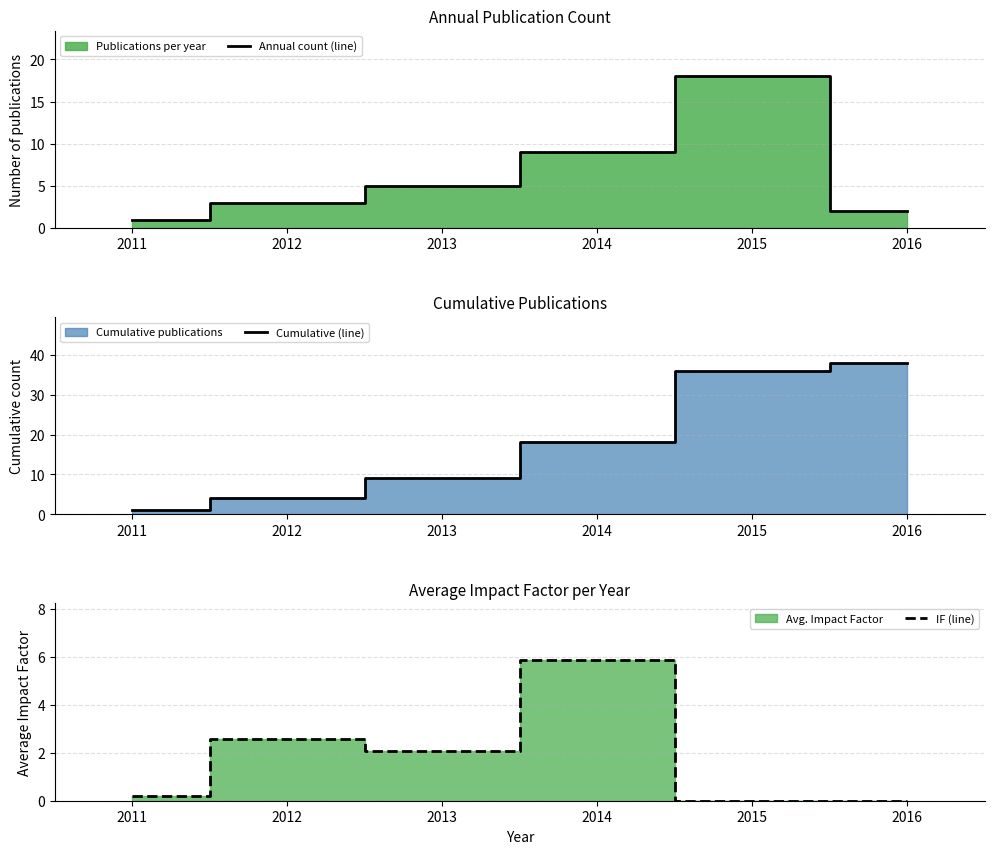

Rank the series at 2015 from lowest to highest value.

IF (line), Annual count (line), Cumulative (line)